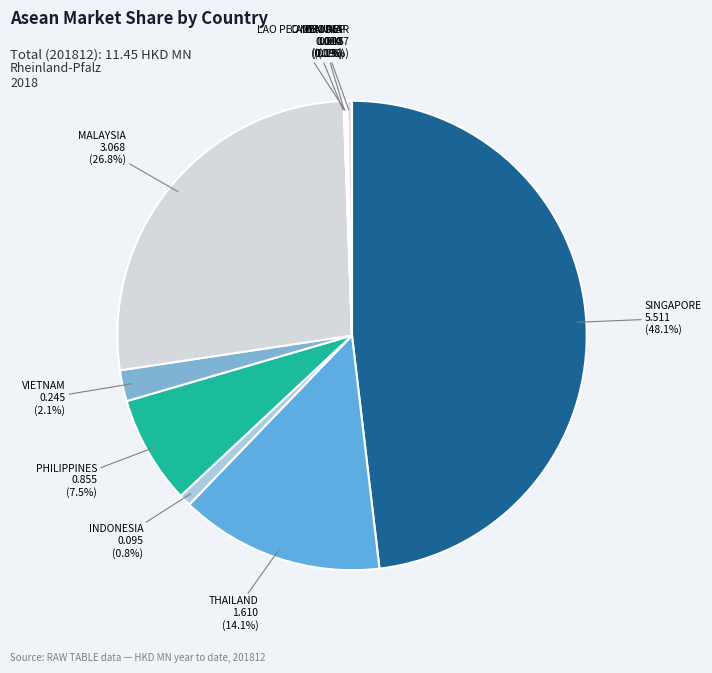

Rank the categories by value from lowest to highest.

CAMBODIA, BRUNEI, LAO PEO DEM REP, MYANMAR, INDONESIA, VIETNAM, PHILIPPINES, THAILAND, MALAYSIA, SINGAPORE